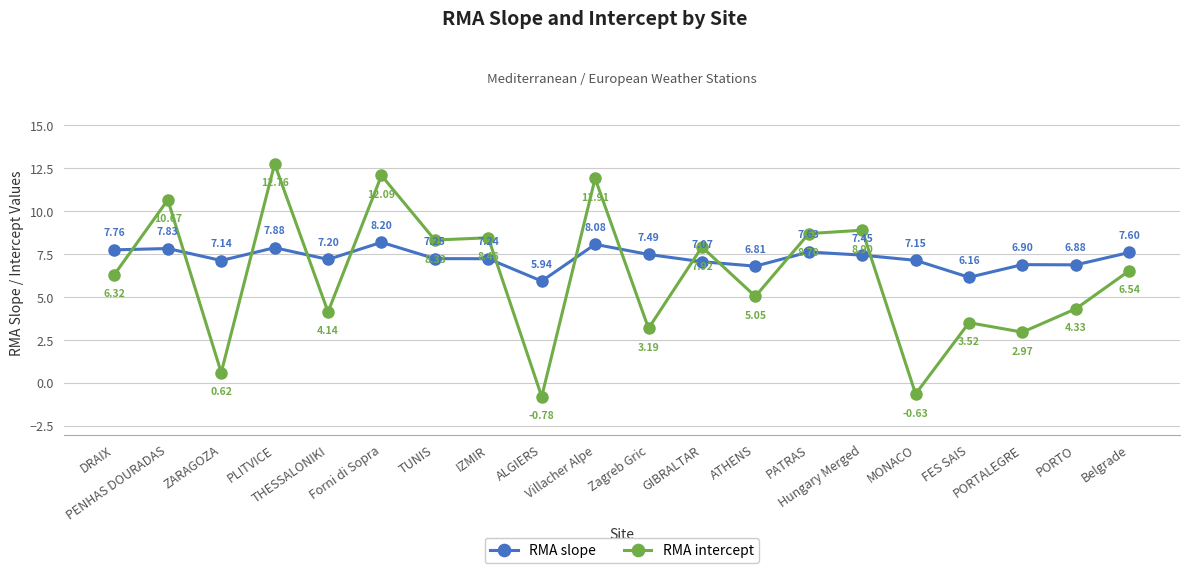

What is the difference between the maximum and second lowest values in the RMA intercept series?

13.4